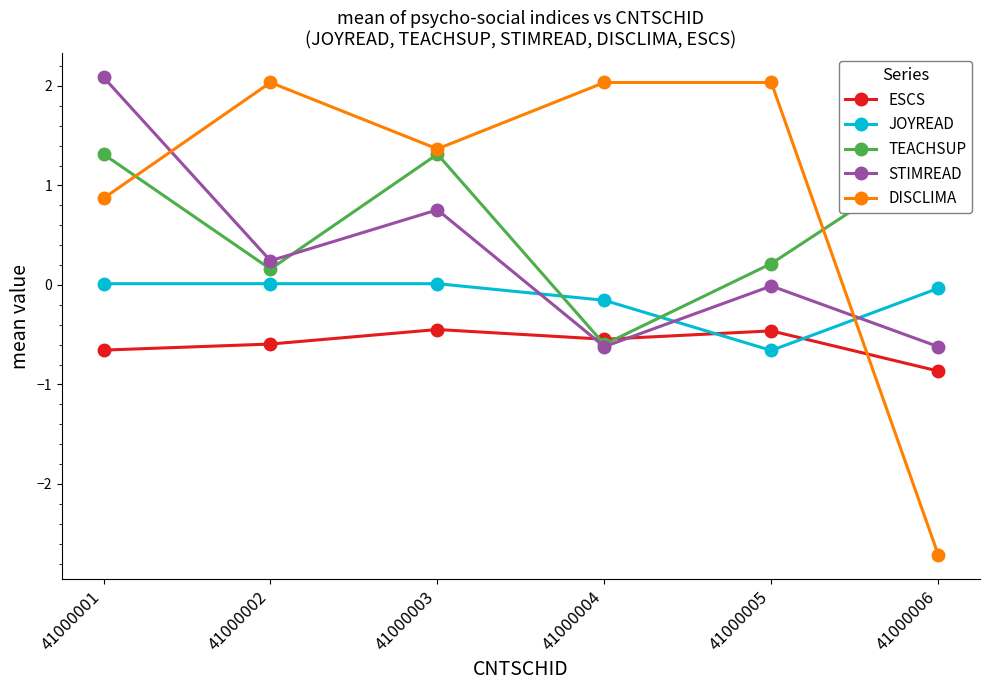

What is the difference between the second highest and second lowest values in the ESCS series?

0.2